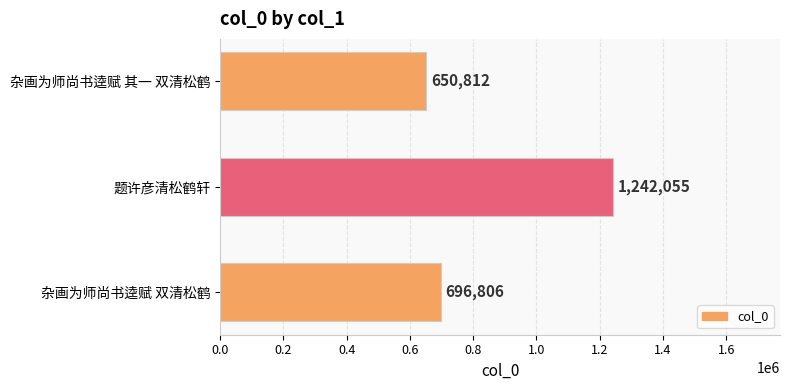

At which category does the chart reach its minimum across all series?

杂画为师尚书逵赋 其一 双清松鹤